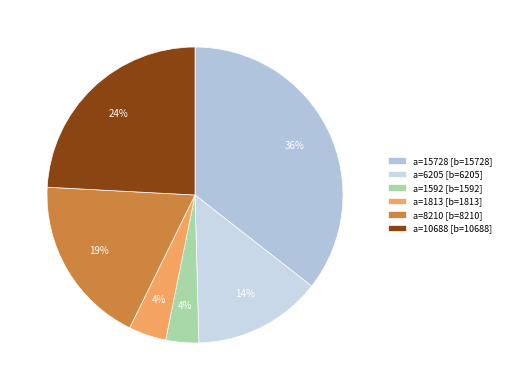

Count the number of slices in the pie.

6